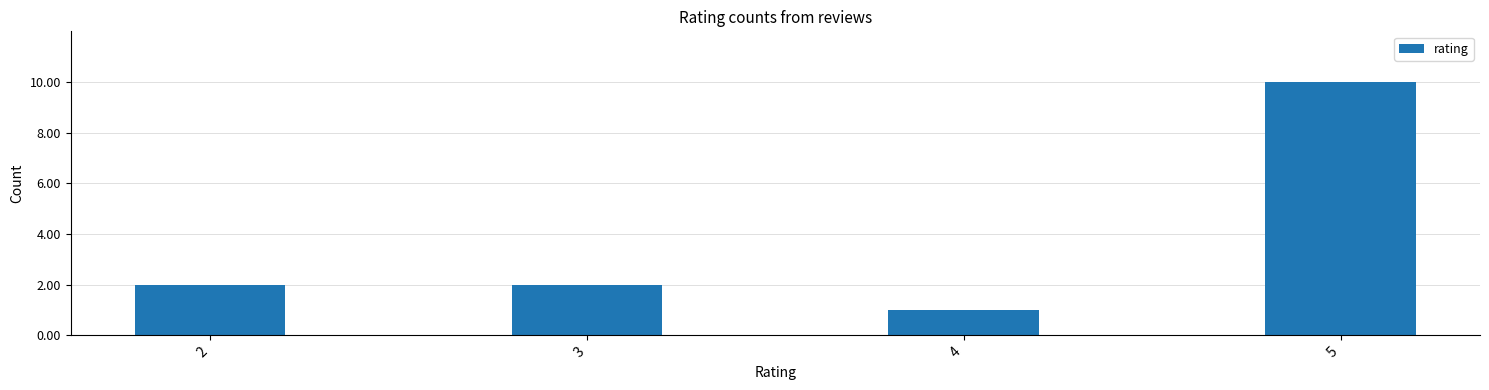

Which label corresponds to the smallest value in the chart?

4